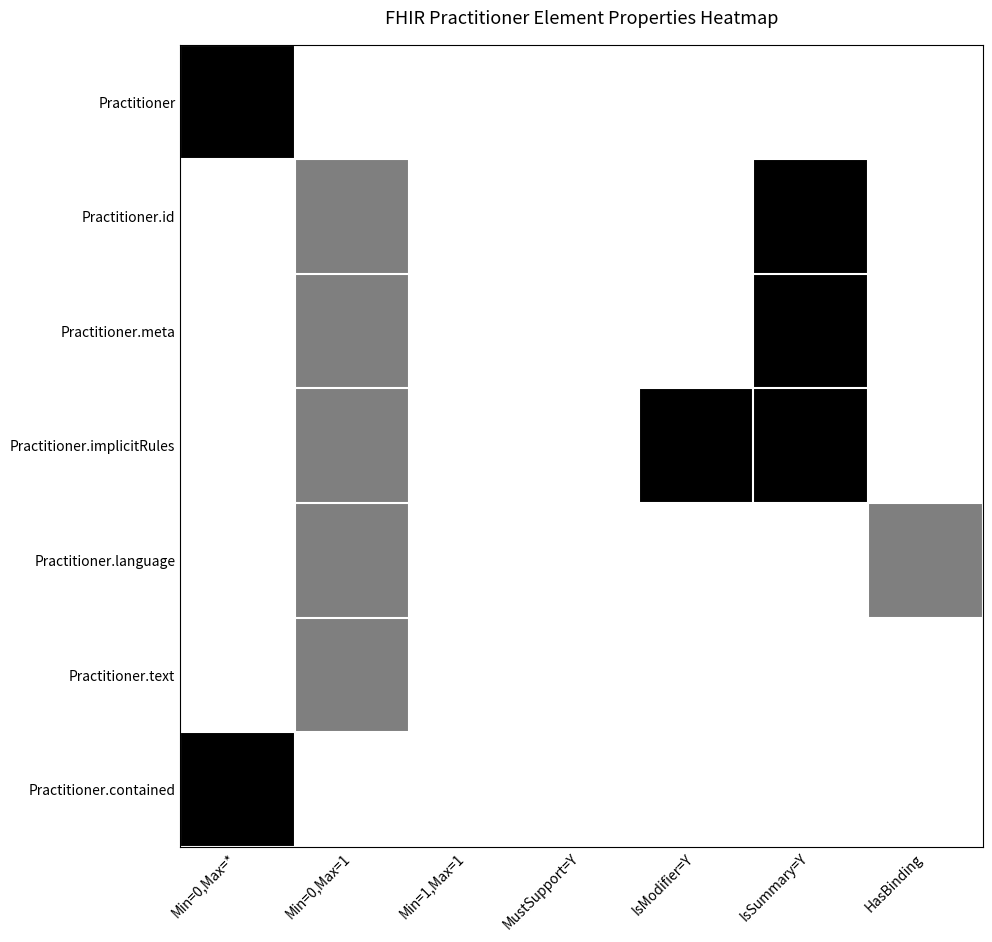

How many data points does each series have?

7